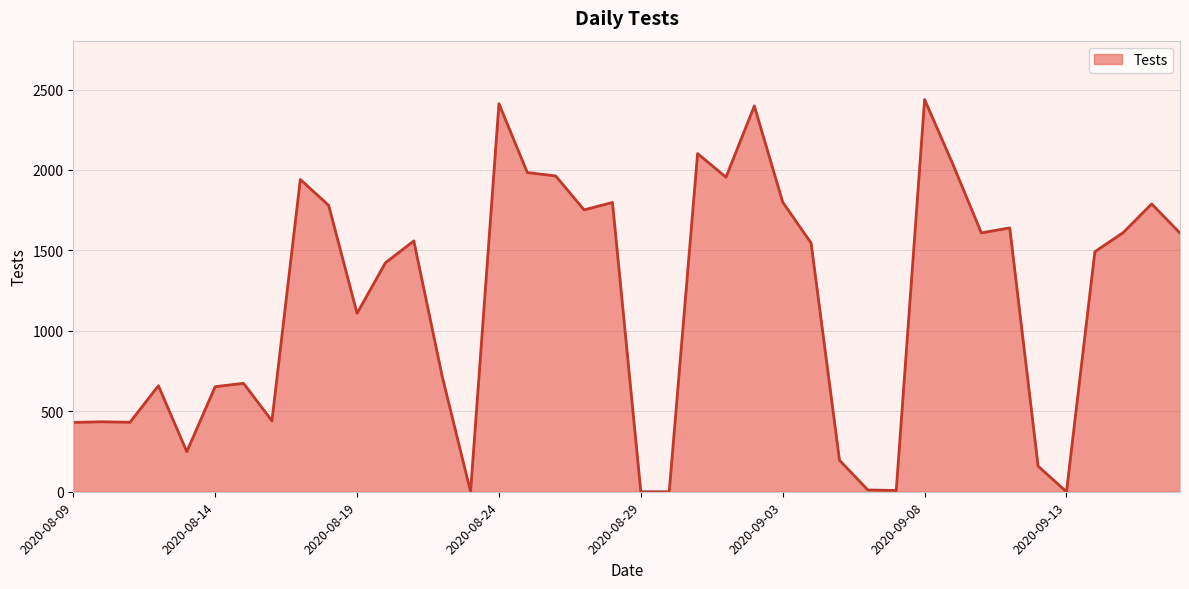

What is the greatest value displayed?

2438